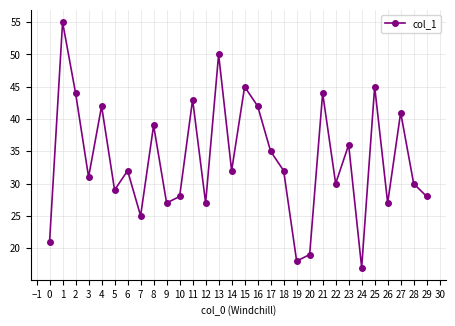

At which label does the data first exceed 32?

1